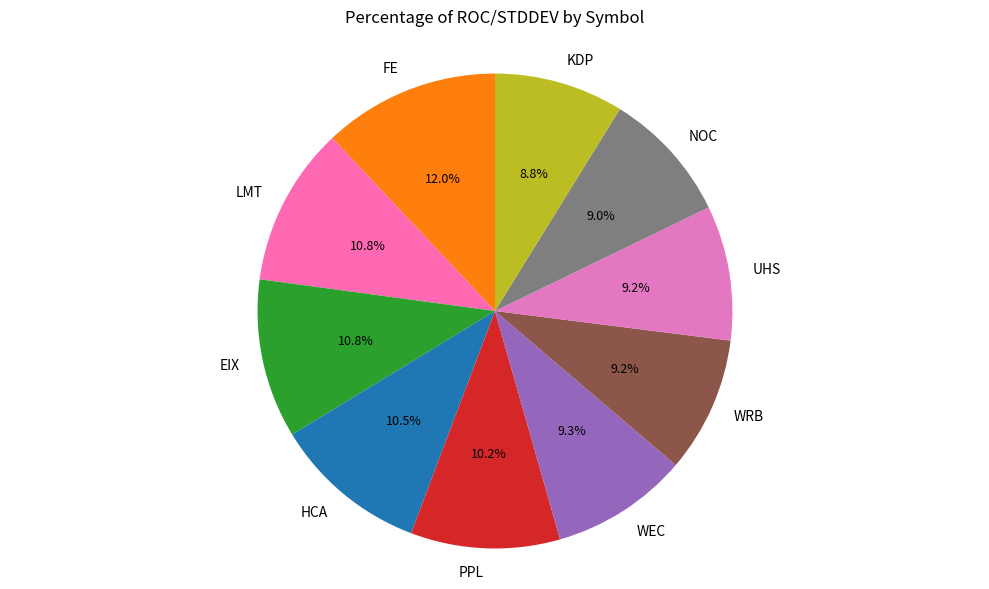

The FE slice represents 26% of the pie. True or false?

False